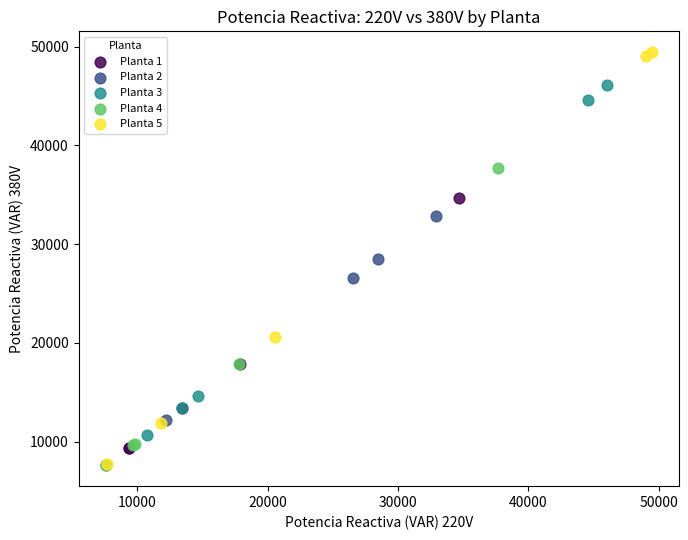

Which series contains the highest Y value?

Planta 5